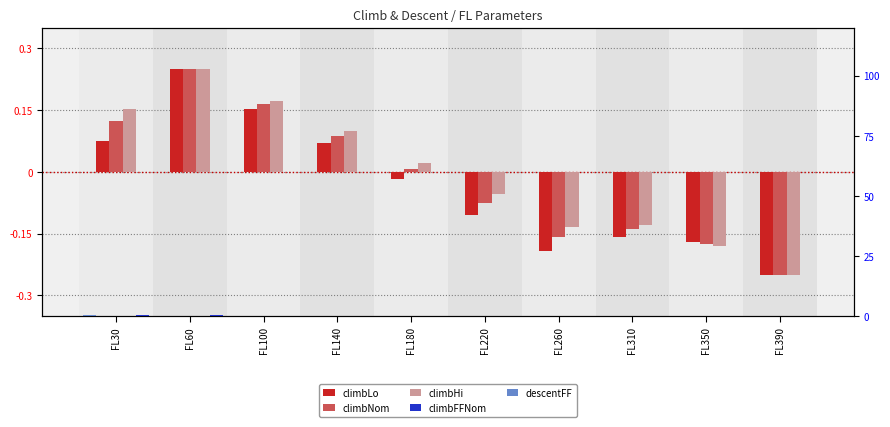

What is the highest value of the climbFFNom series?

0.2